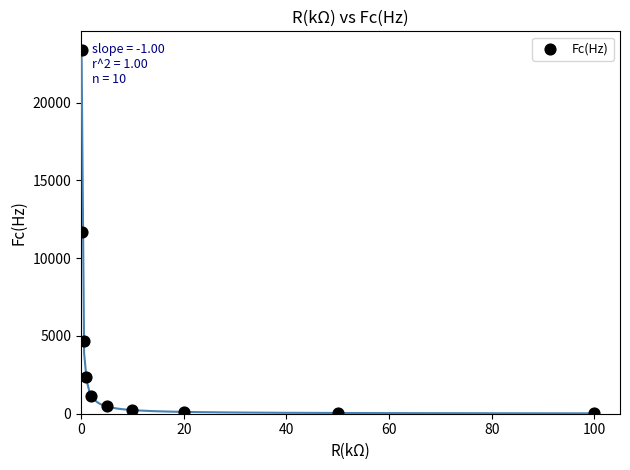

What is the average Y value?

4418.9